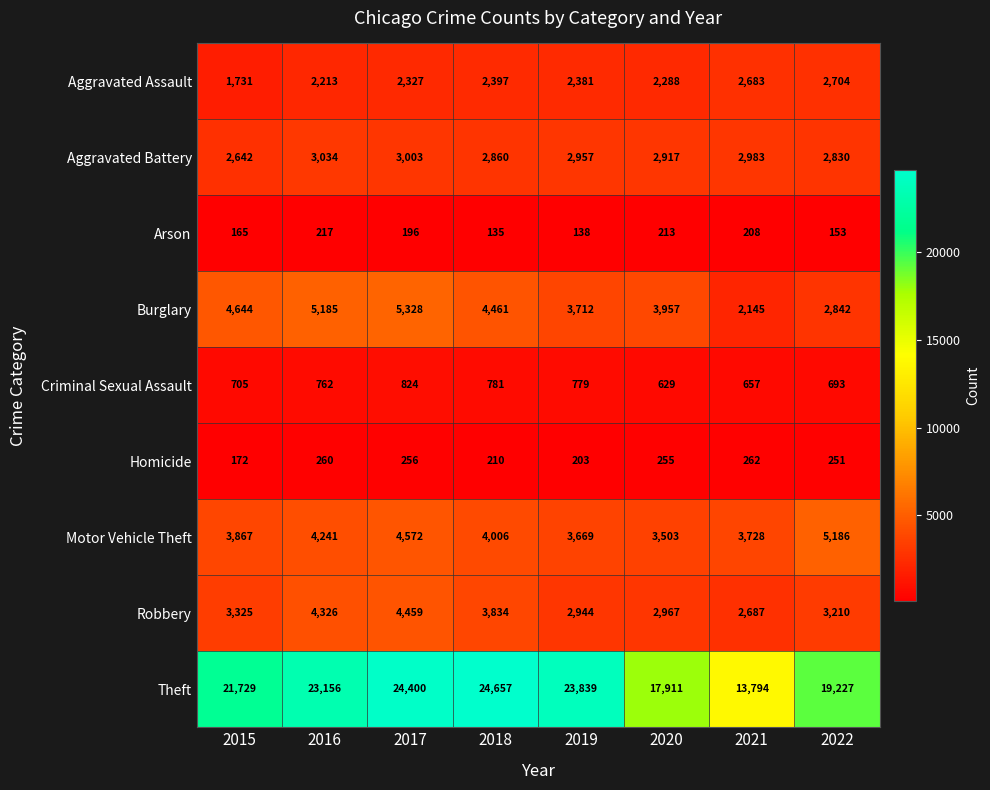

True or false: Motor Vehicle Theft has a value of 5845 at 2018.

False